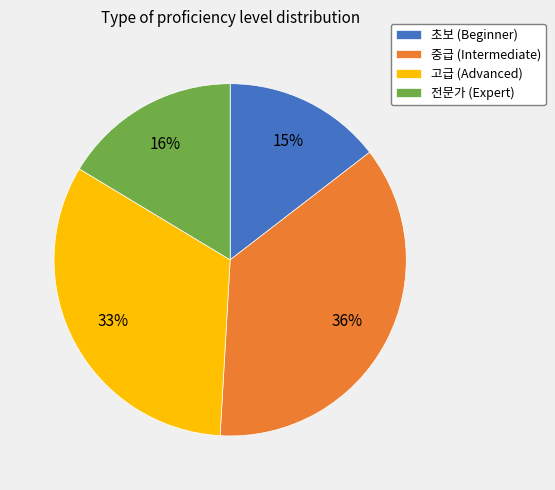

Is the sum of 전문가 (Expert) and 중급 (Intermediate) greater than half?

Yes